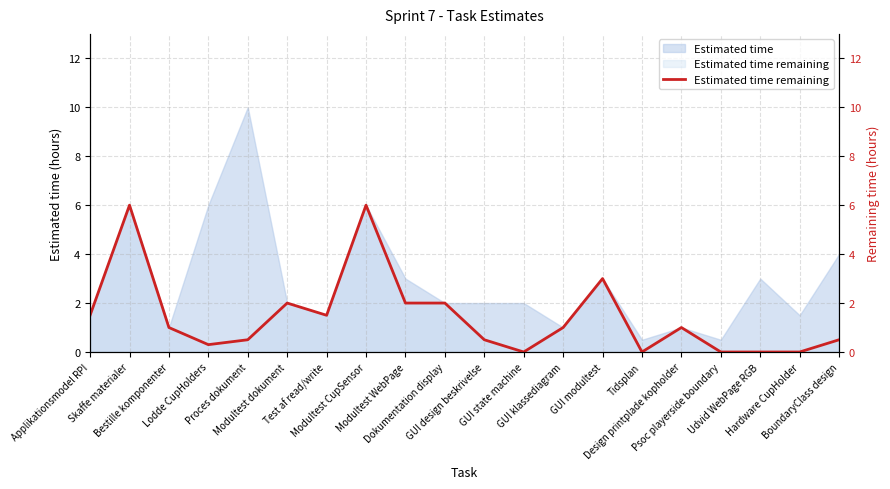

True or false: the data shows 1.0 at Design printplade kopholder.

True